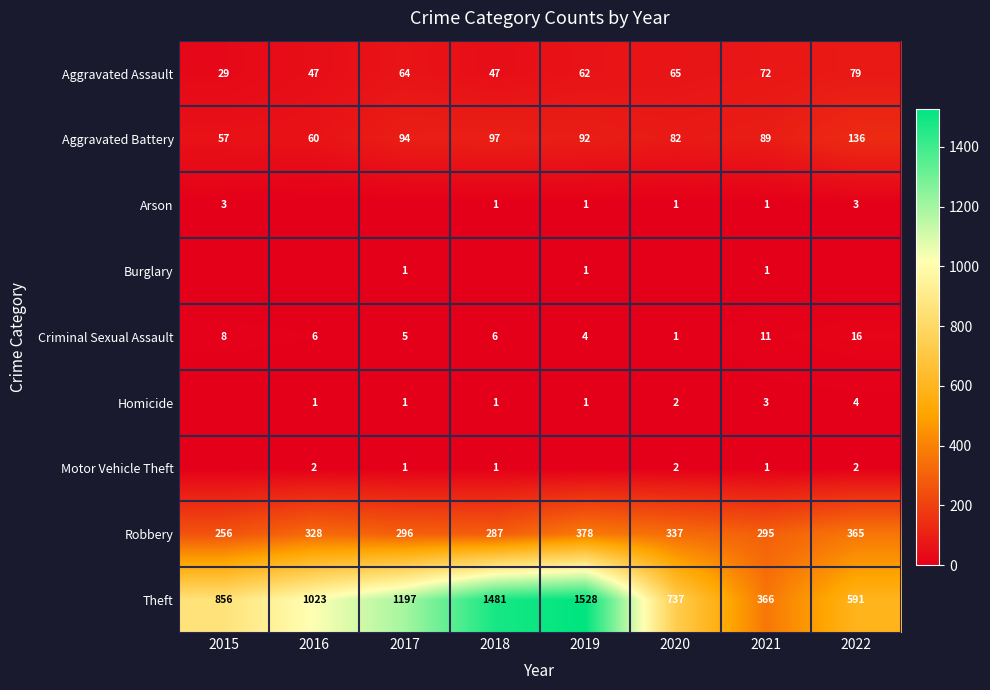

What is the total value across all series at 2021?

839